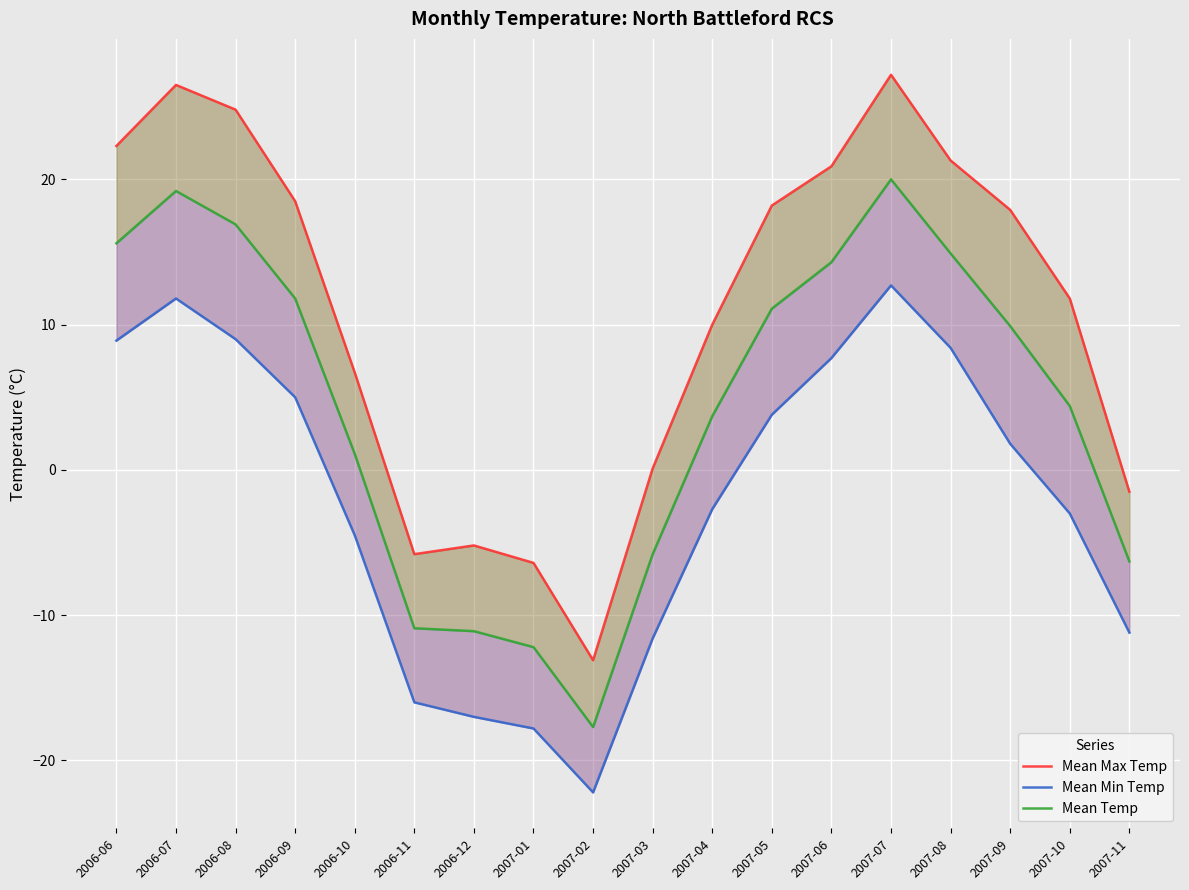

At which label does Mean Temp reach its minimum?

2007-02